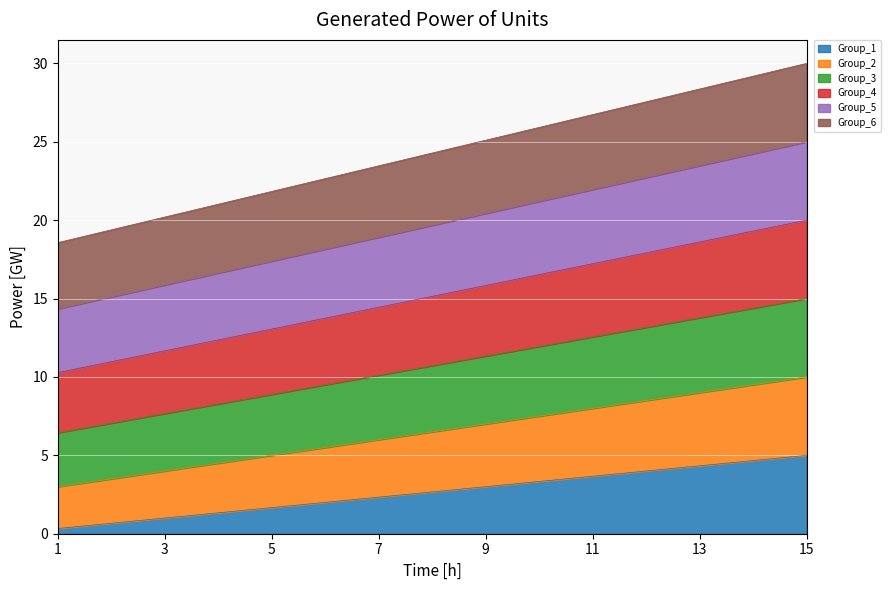

At 6, list the series in order from largest to smallest.

Group_6, Group_5, Group_4, Group_3, Group_2, Group_1